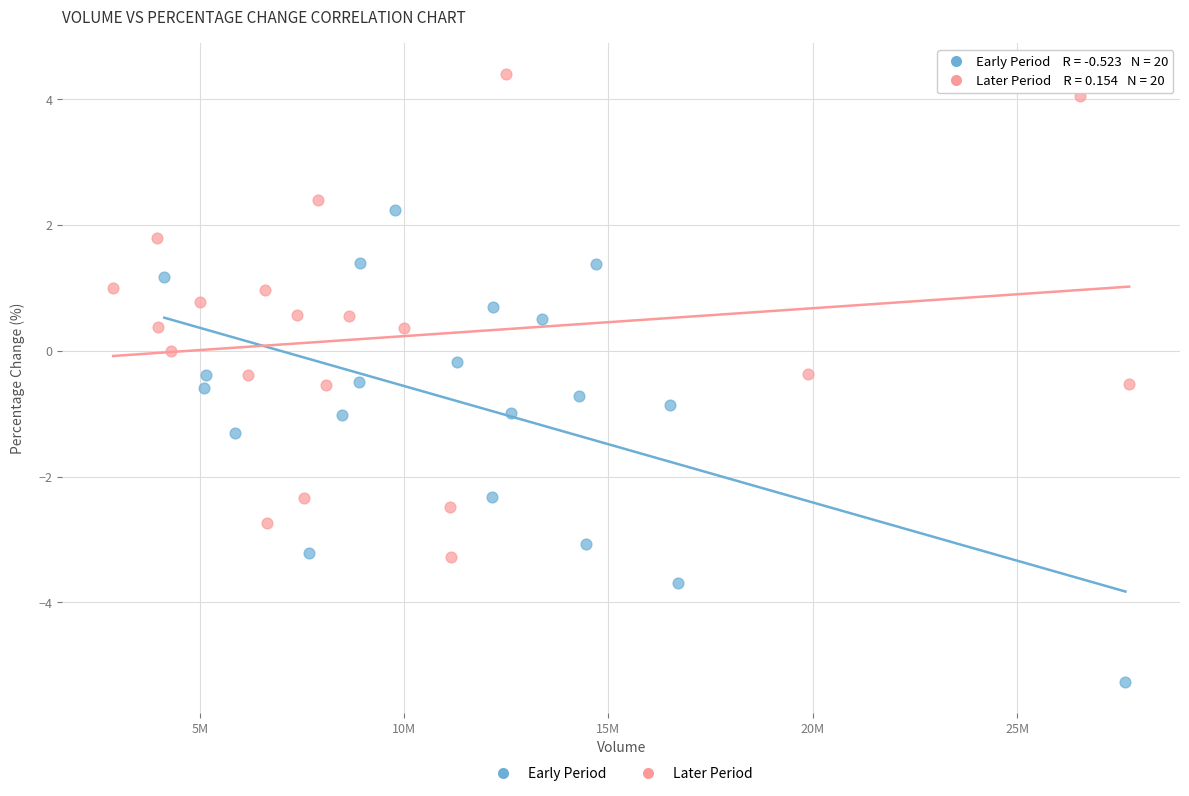

Which series reaches the maximum Y coordinate?

Later Period